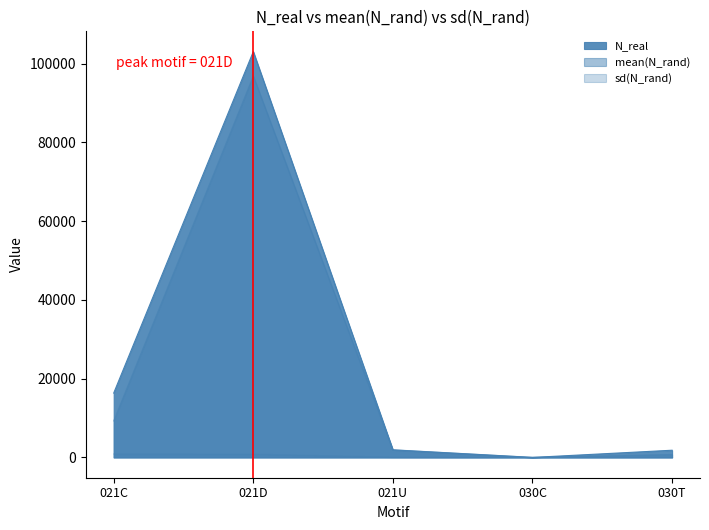

At 030C, list the series in order from largest to smallest.

mean(N_rand), sd(N_rand), N_real